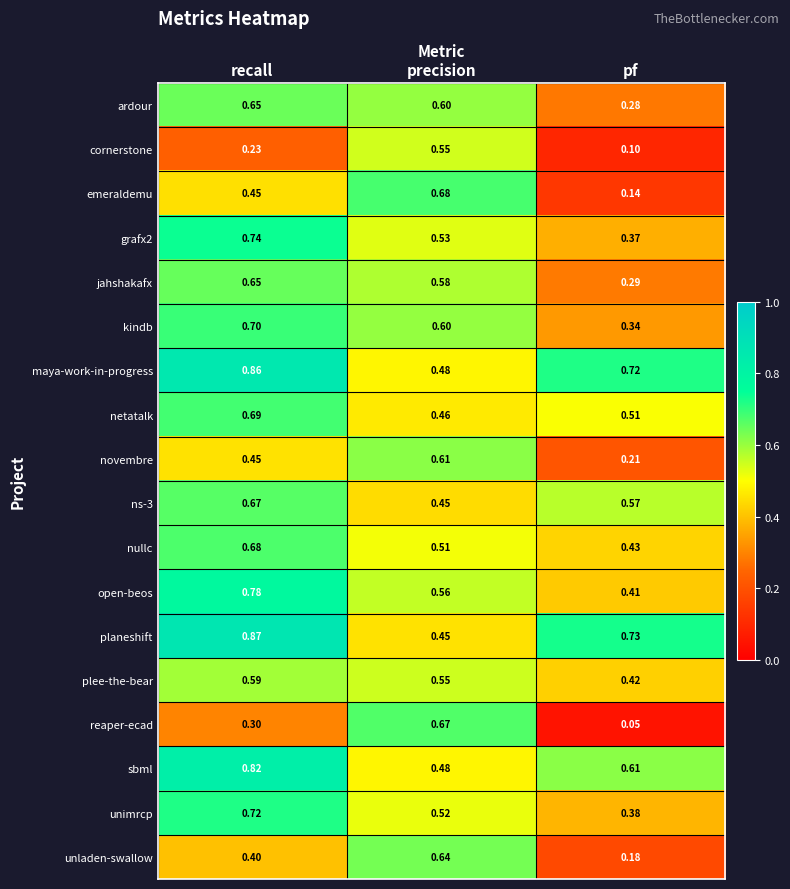

Count the number of data series in this chart.

18